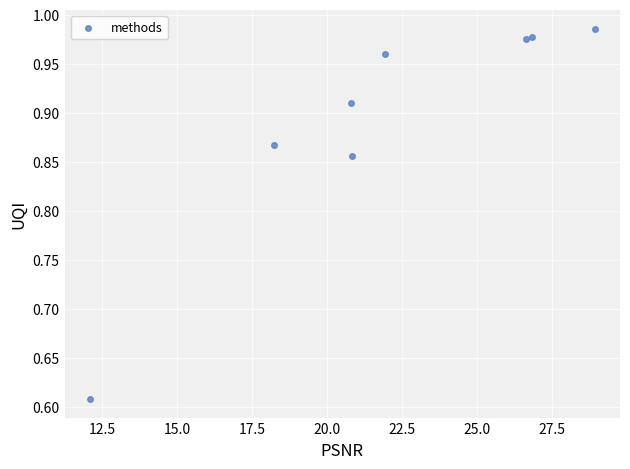

What is the average X value?

22.0